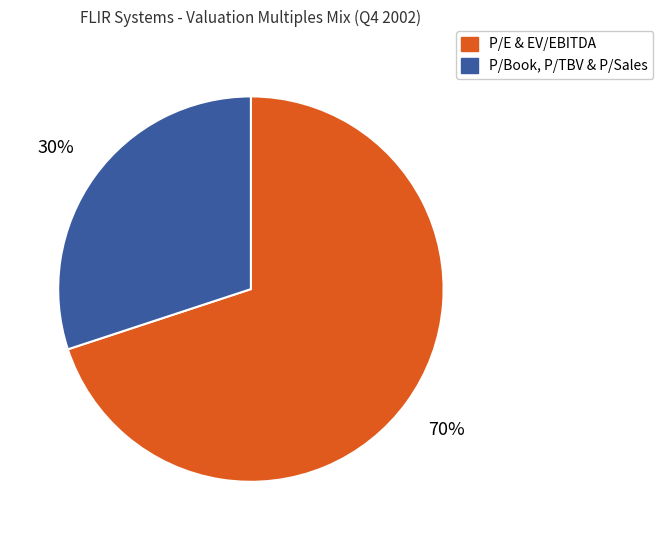

What is the largest slice in the pie chart?

P/E & EV/EBITDA